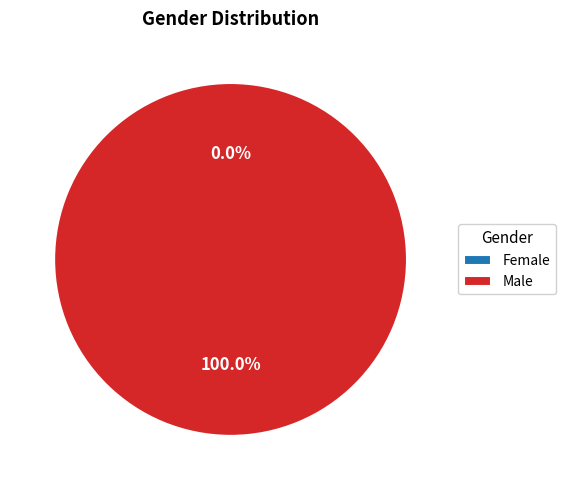

To the nearest percent, what is the difference between the Female and Male slice percentages?

100%